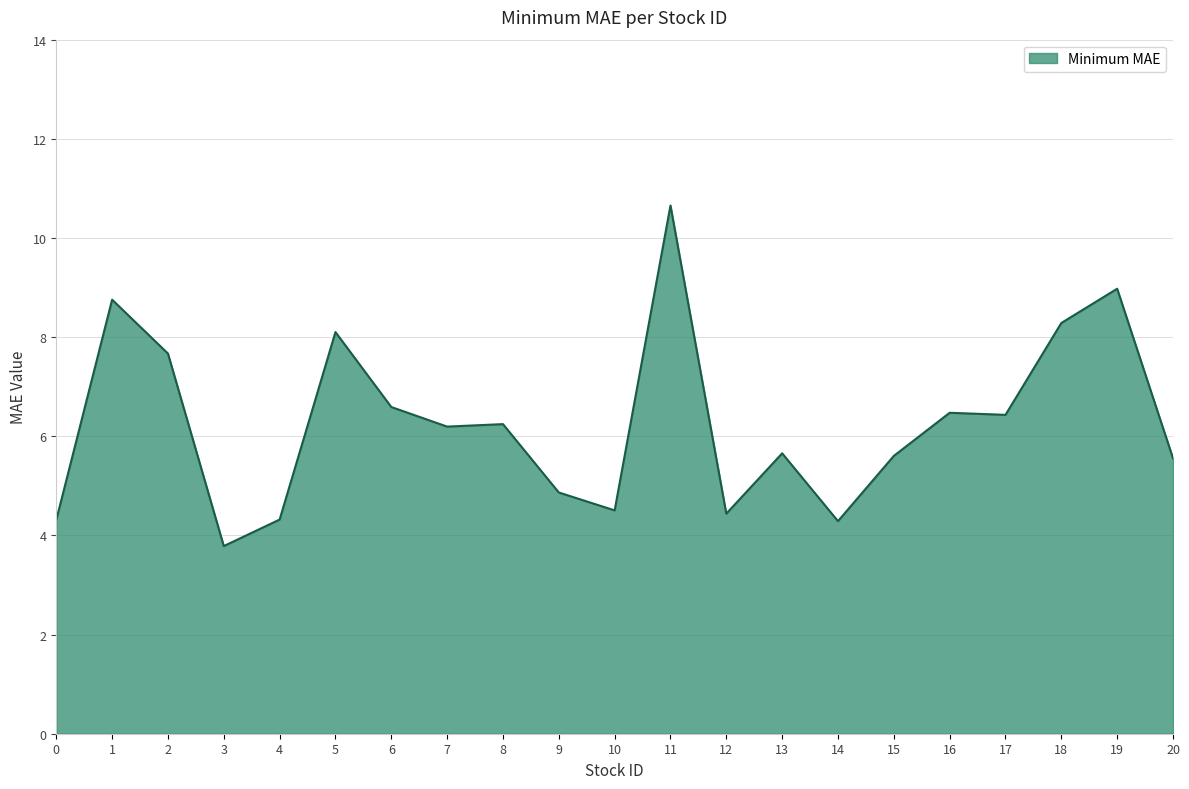

True or false: the data shows 17.6 at 11.

False